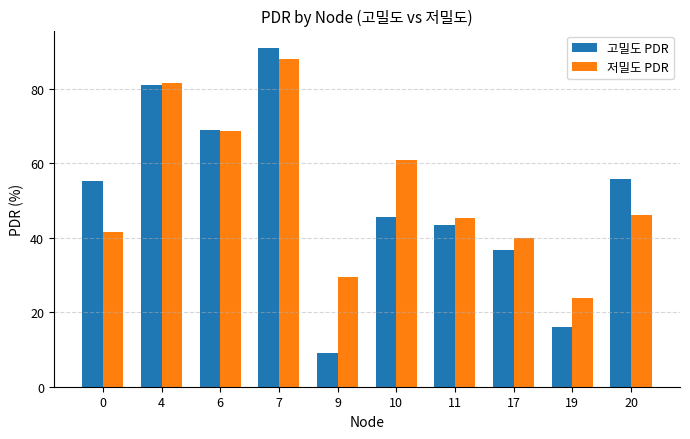

Reading left to right, list all the values displayed in this chart.

고밀도 PDR: 55.1	81.0	69.0	91.0	9.0	45.5	43.3	36.7	16.1	55.7
저밀도 PDR: 41.6	81.4	68.7	87.8	29.6	60.7	45.2	40.0	23.9	45.9